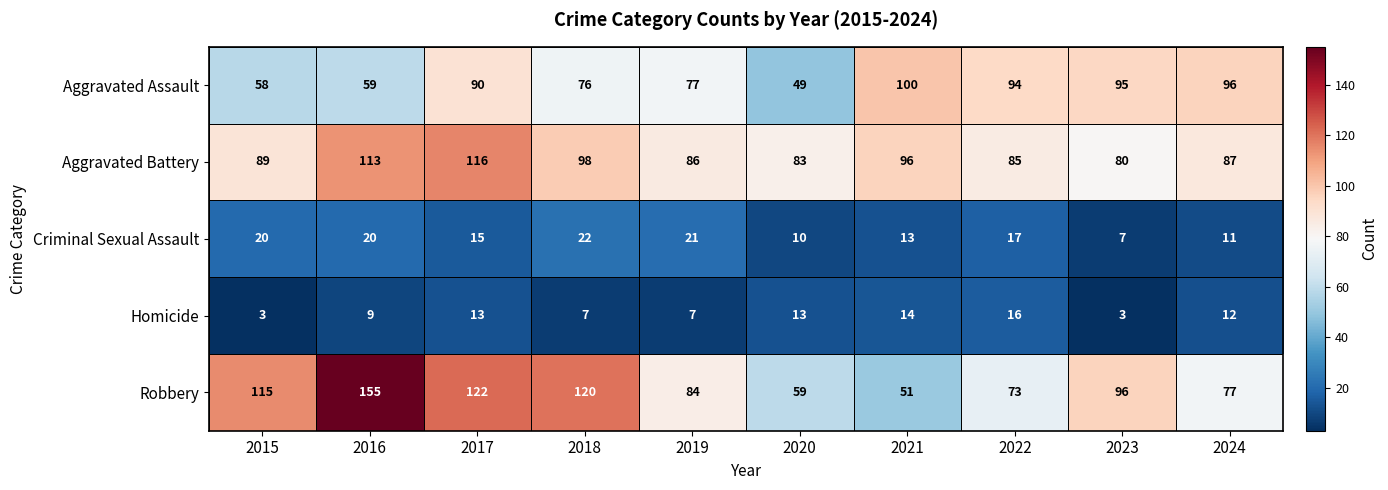

Which series changed the most between 2015 and 2021?

Robbery